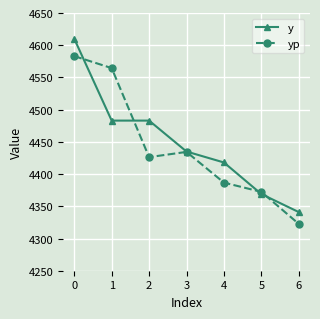

What is the sum of all yp values?

31090.1